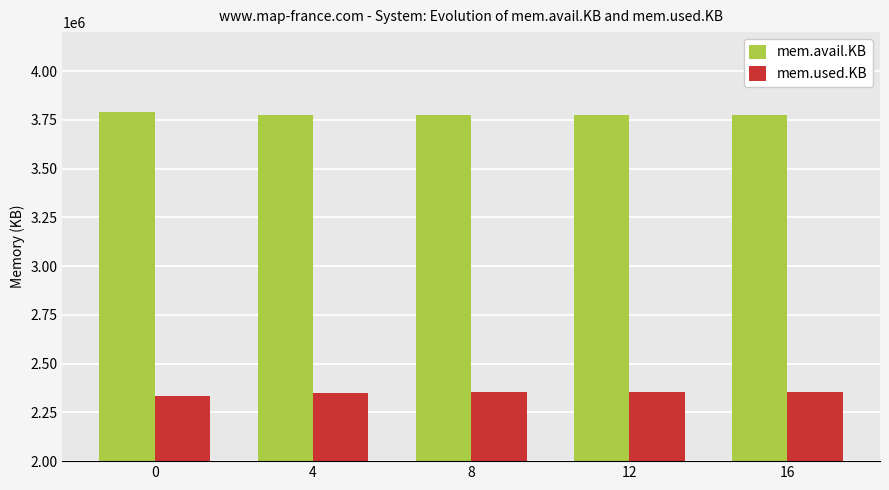

Rank the series at 16 from highest to lowest value.

mem.avail.KB, mem.used.KB